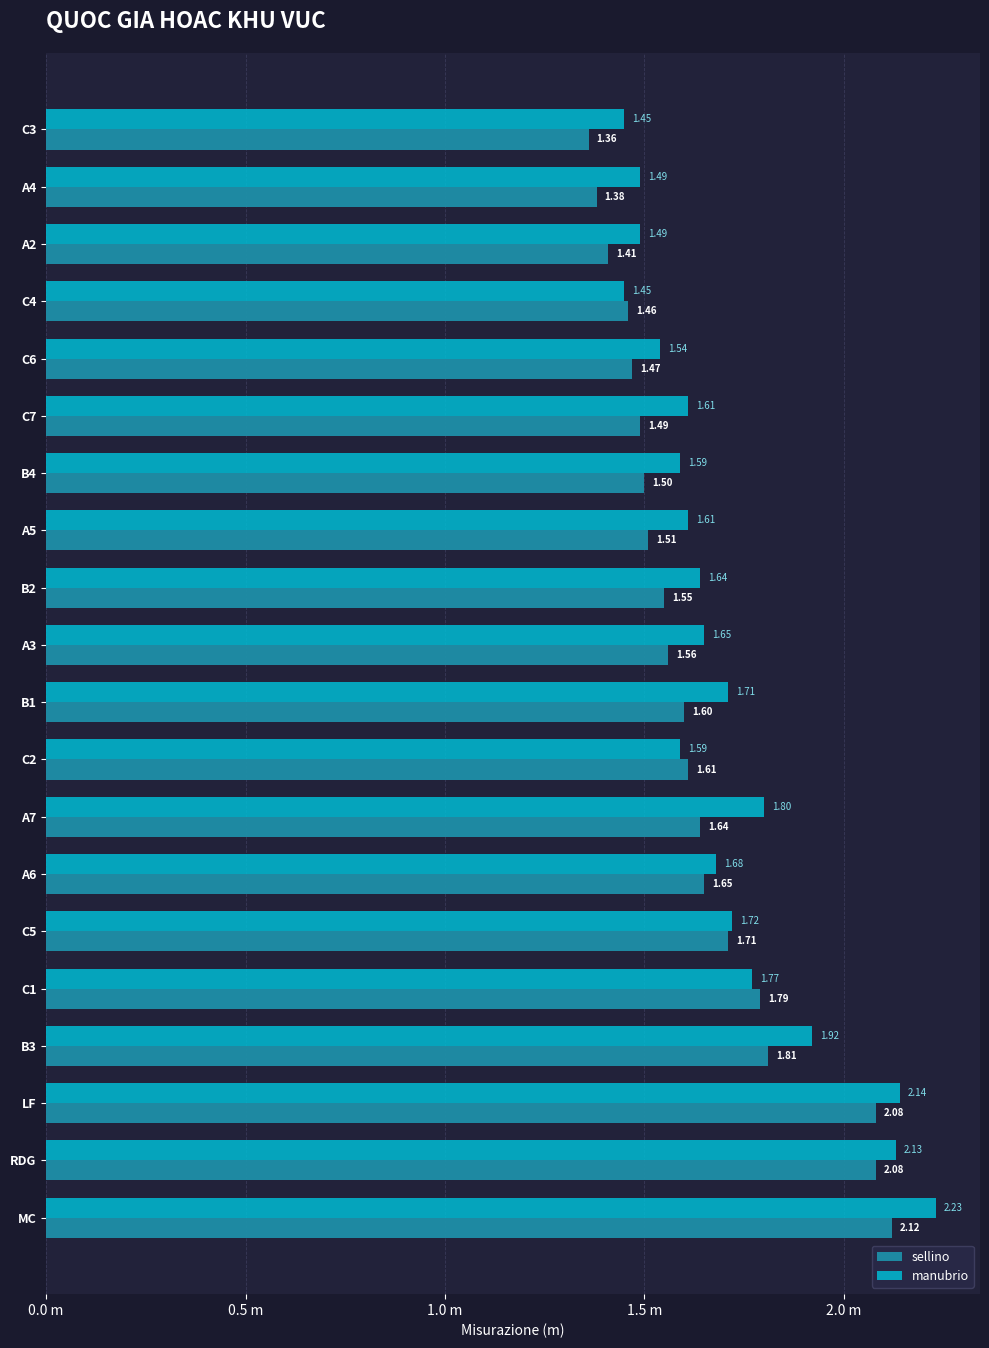

What are all the series names shown in the legend?

sellino, manubrio